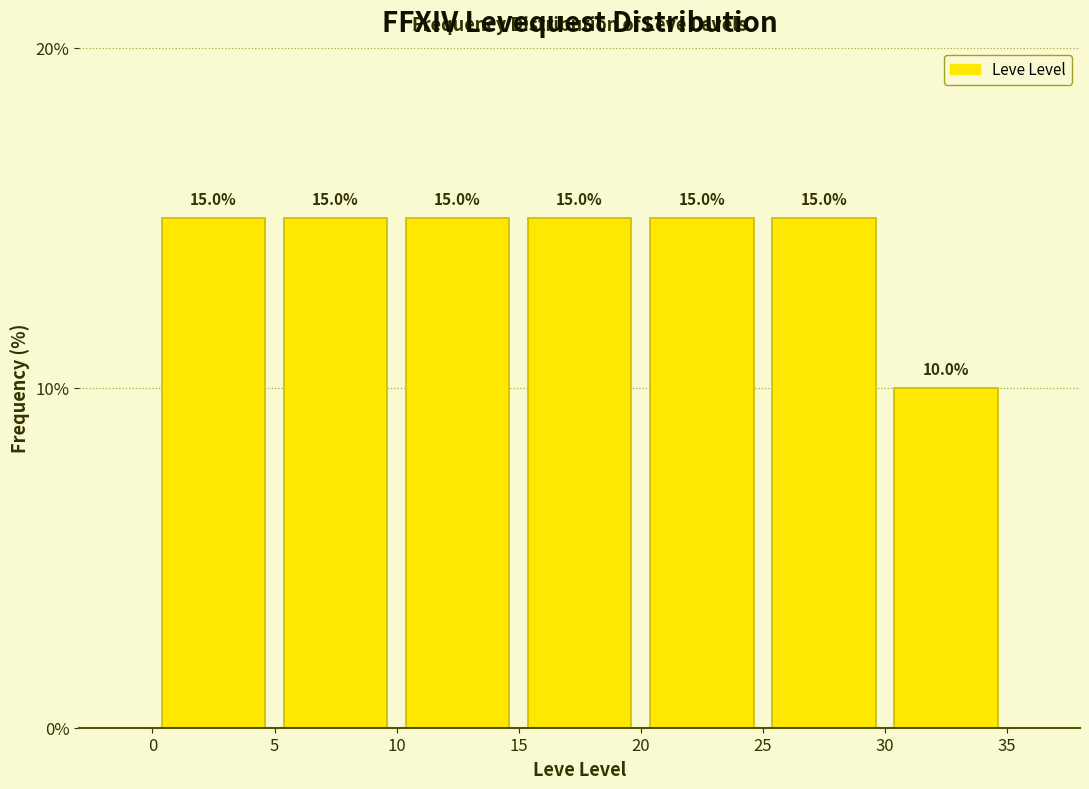

How tall is the bar that spans 5 to 10 on the x-axis?

15.0